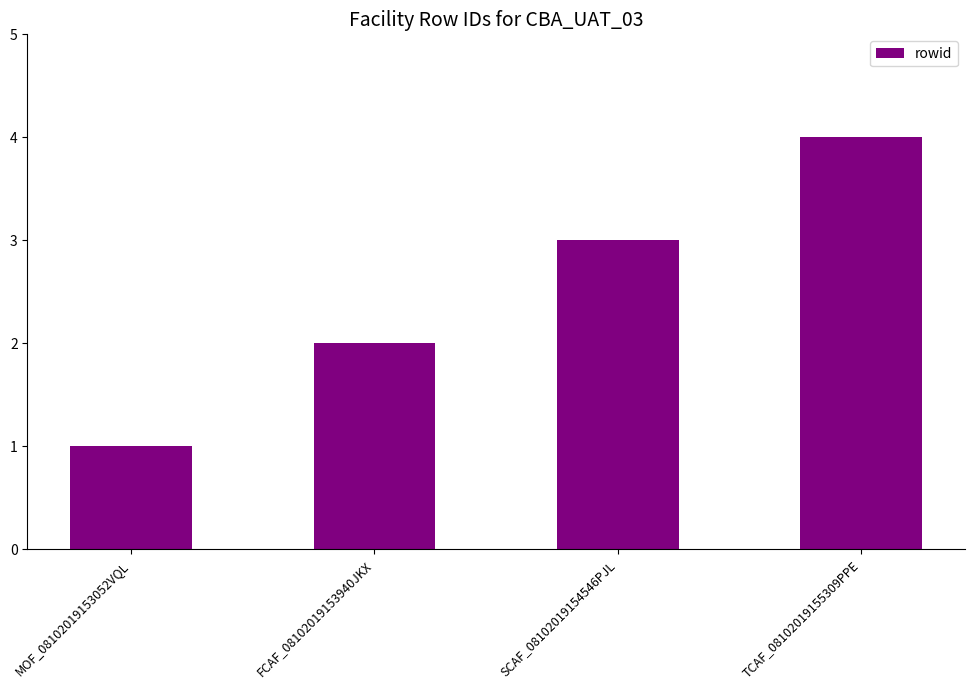

How many series are shown in this chart?

1